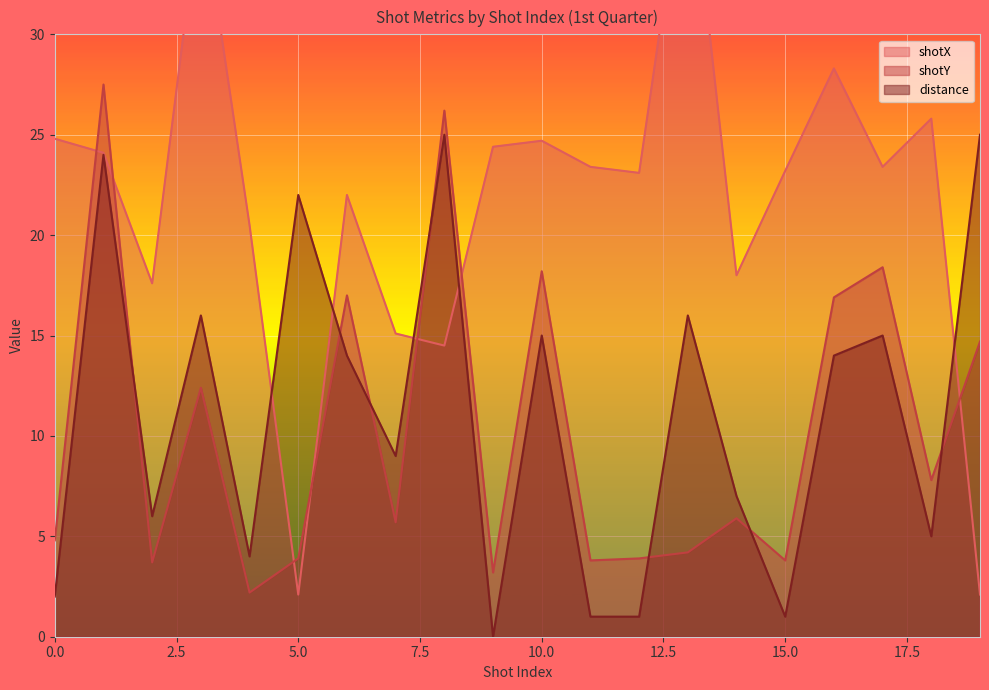

True or false: shotY has a value of 3.7 at 2.

True